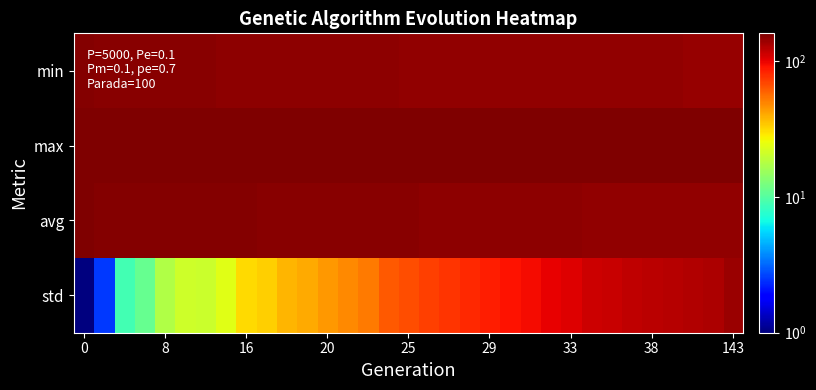

How many series are shown in this chart?

4